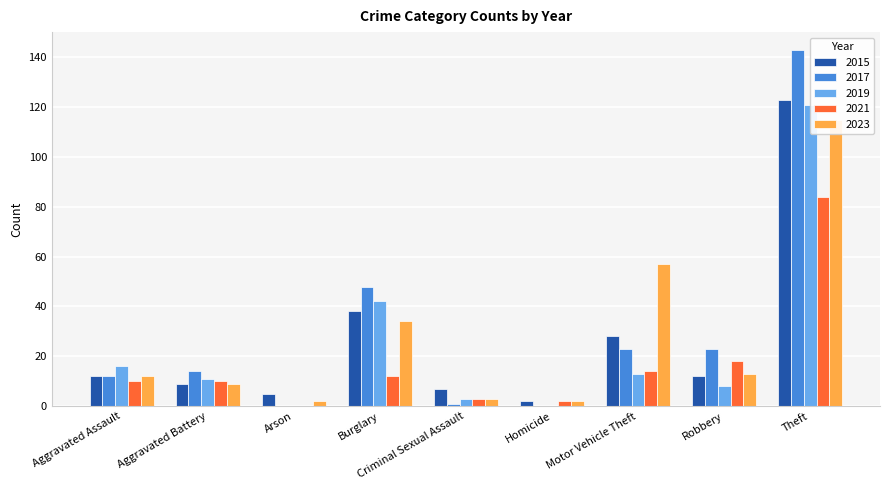

Between Criminal Sexual Assault and Arson, which is larger?

Criminal Sexual Assault